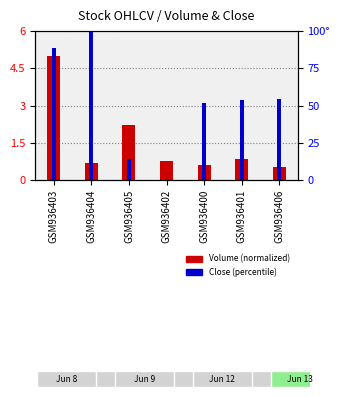

How many data points does each series have?

7